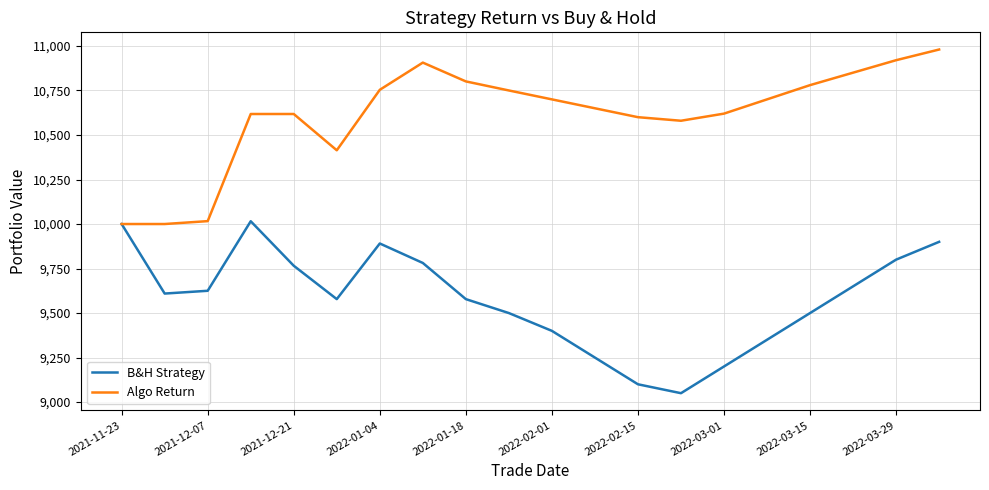

Does the chart display data point markers on the line(s)?

No